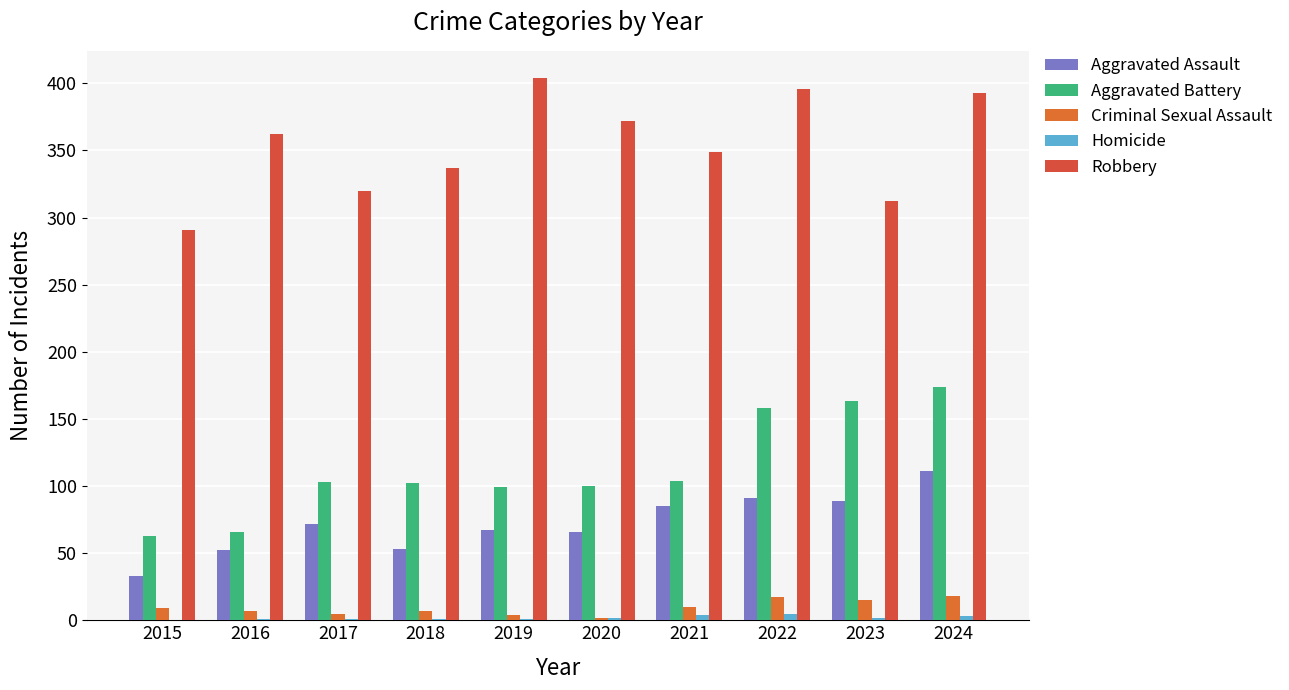

At 2018, list the series in order from largest to smallest.

Robbery, Aggravated Battery, Aggravated Assault, Criminal Sexual Assault, Homicide